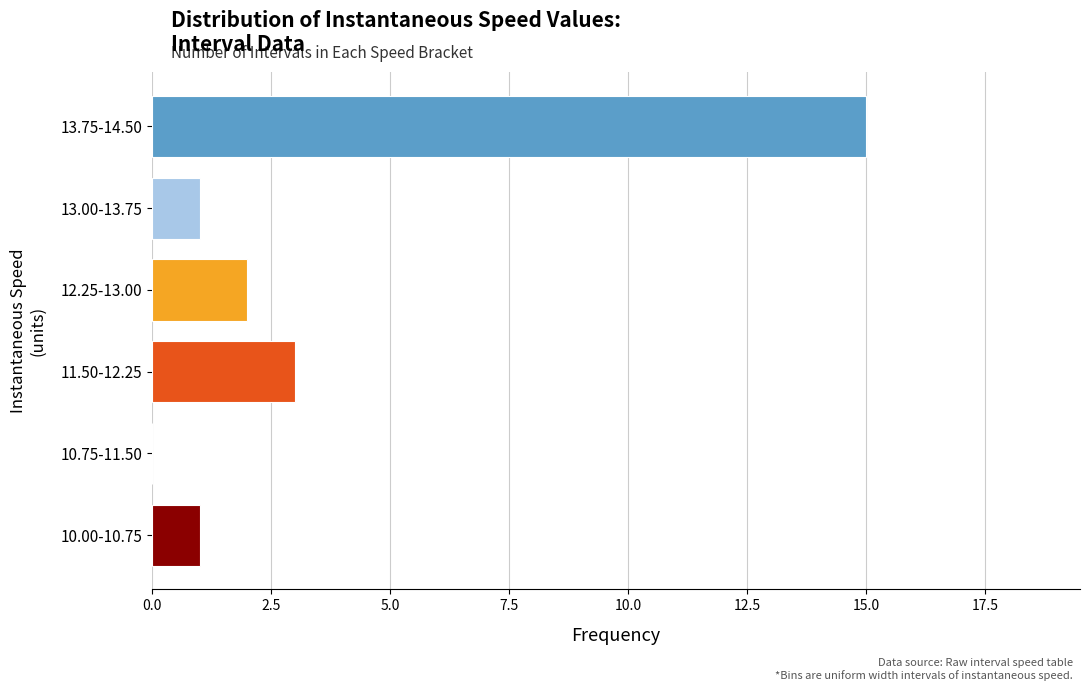

Reading bottom to top, transcribe all the data shown in this chart.

10.00-10.75=1	10.75-11.50=0	11.50-12.25=3	12.25-13.00=2	13.00-13.75=1	13.75-14.50=15